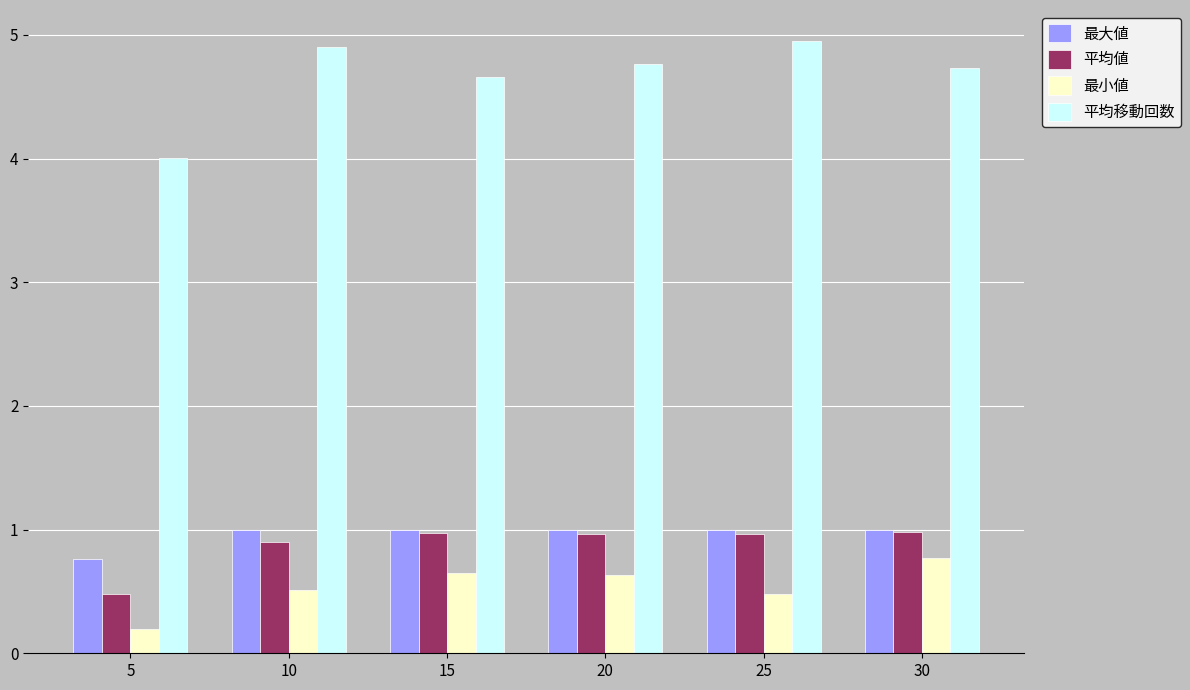

What are all the series names shown in the legend?

最大値, 平均値, 最小値, 平均移動回数